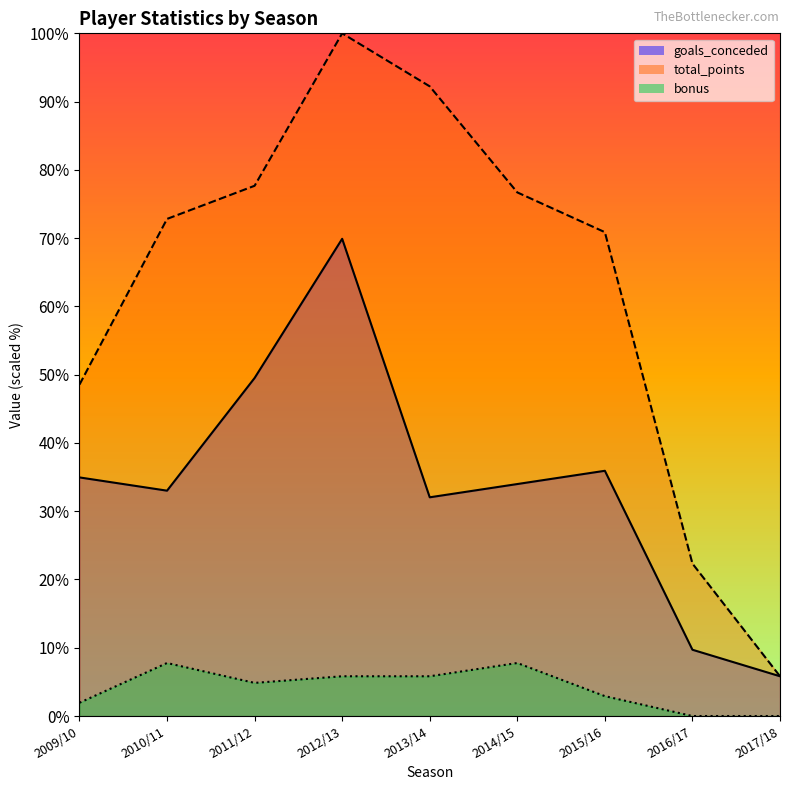

At which category does bonus reach its first local valley?

2011/12